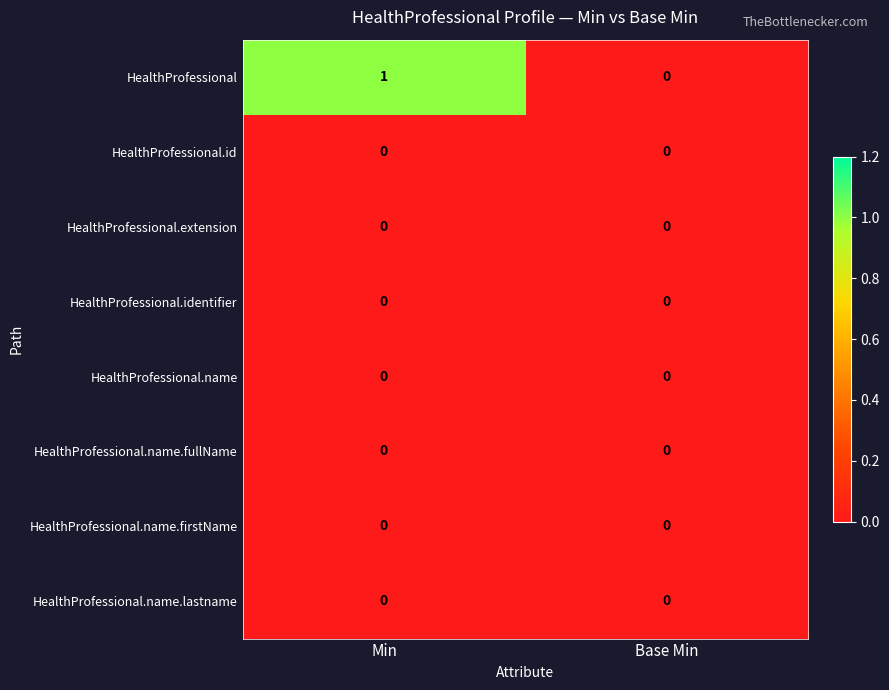

At which category does the chart reach its peak across all series?

Min